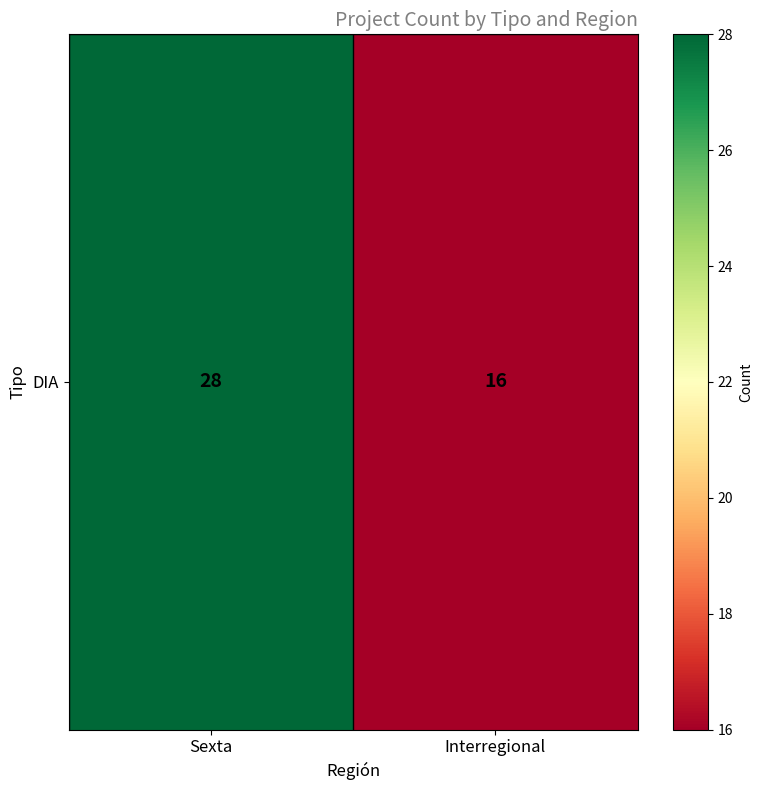

Count the number of categories in the chart.

2